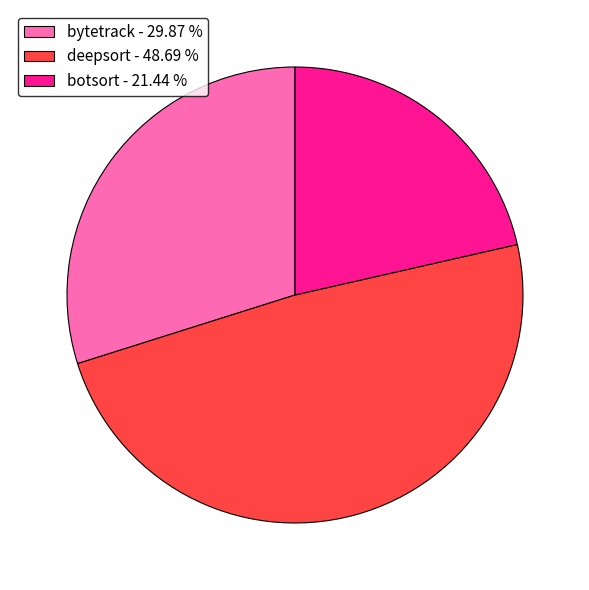

Which has a higher value, bytetrack or deepsort?

deepsort